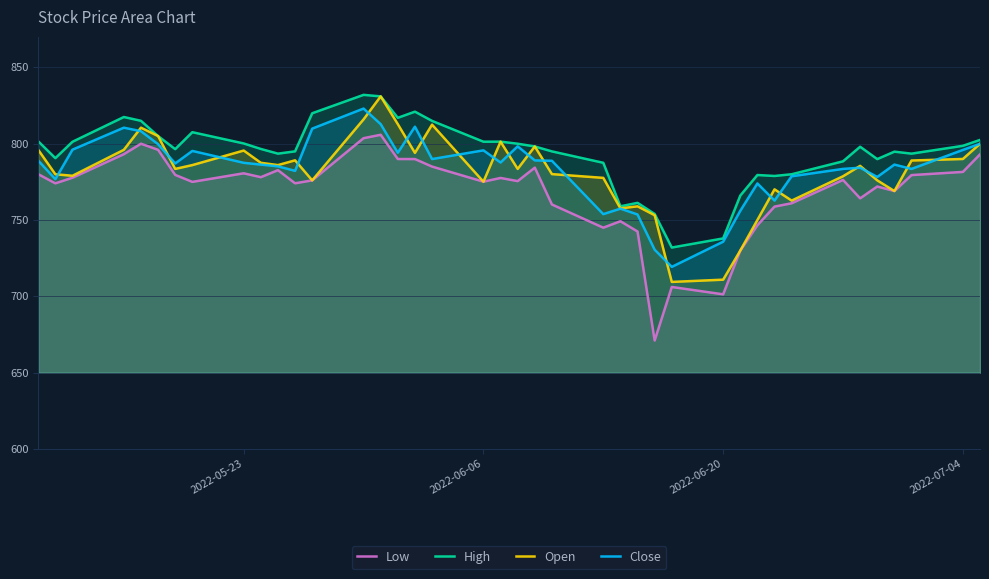

Reading left to right, transcribe all the data shown in this chart.

Low: 780.0	774.0	777.7	793.1	800.0	796.0	779.6	775.0	780.6	778.1	782.7	774.1	776.0	803.6	805.9	790.0	790.0	785.0	775.1	777.6	775.5	784.3	760.2	745.0	749.2	742.5	671.1	706.2	701.4	730.0	746.6	758.8	761.0	776.3	764.2	772.0	769.0	779.5	781.5	793.0
High: 801.6	790.5	801.3	817.5	815.0	805.0	796.5	807.5	800.2	796.6	793.5	795.0	820.0	832.0	831.0	817.0	821.0	815.0	801.3	801.4	800.0	798.2	795.0	787.5	759.0	761.3	754.0	732.0	738.0	766.0	779.5	778.9	780.0	788.5	798.0	789.9	794.8	793.5	798.6	802.5
Open: 796.0	780.0	779.0	796.0	810.5	805.0	783.5	786.0	795.5	787.5	786.0	789.1	776.0	816.0	831.0	812.8	794.0	812.5	775.1	801.4	783.5	798.2	780.1	777.6	757.6	759.0	753.1	709.5	711.0	730.0	750.0	770.1	762.8	778.7	785.5	776.0	769.0	789.0	790.0	799.9
Close: 789.0	776.8	796.1	810.5	808.2	799.7	787.1	795.3	787.5	786.3	785.2	782.2	809.9	823.0	812.8	794.1	811.1	790.0	795.6	787.7	798.3	789.1	788.8	753.9	757.5	753.6	730.6	719.3	735.8	756.0	774.0	762.8	778.7	783.5	784.3	778.2	786.3	783.5	795.9	800.0